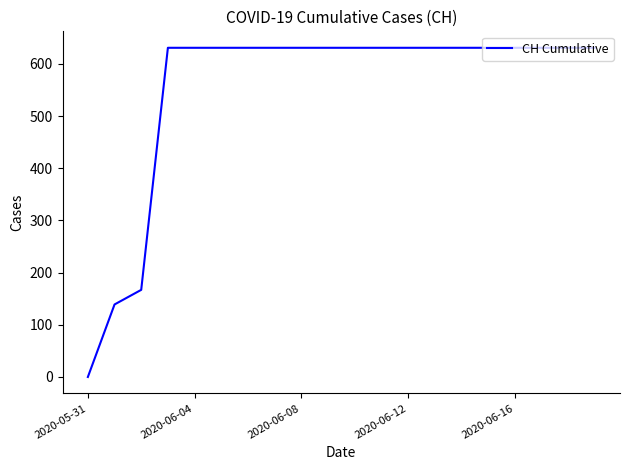

Reading left to right, extract all data points from this chart.

0	139	167	631	631	631	631	631	631	631	631	631	631	631	631	631	631	631	631	631